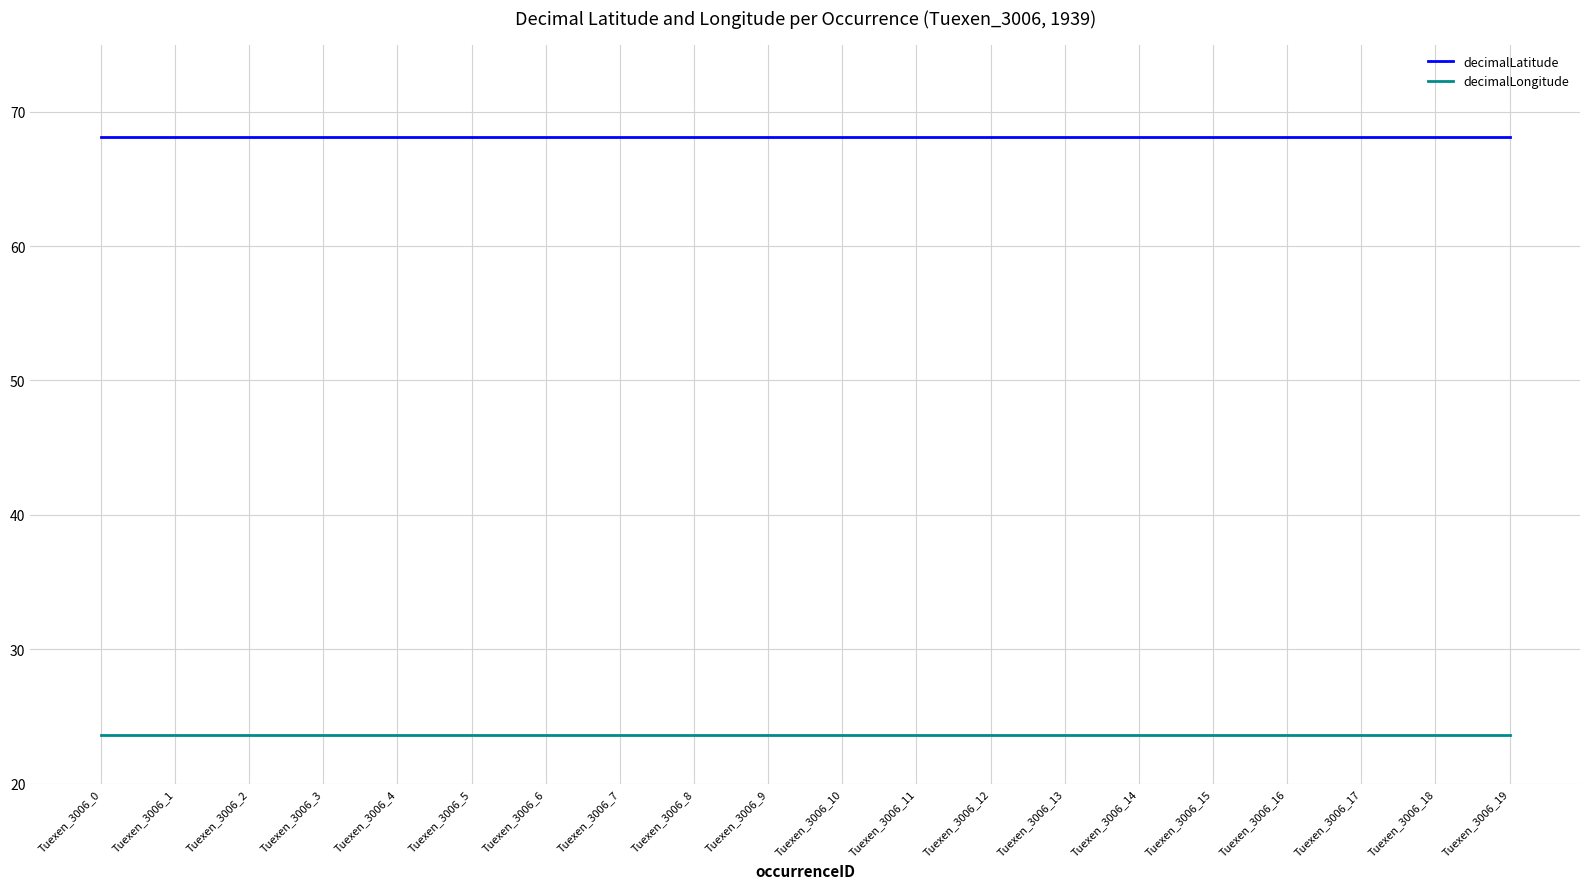

List the series in order of their peak value, lowest first.

decimalLongitude, decimalLatitude